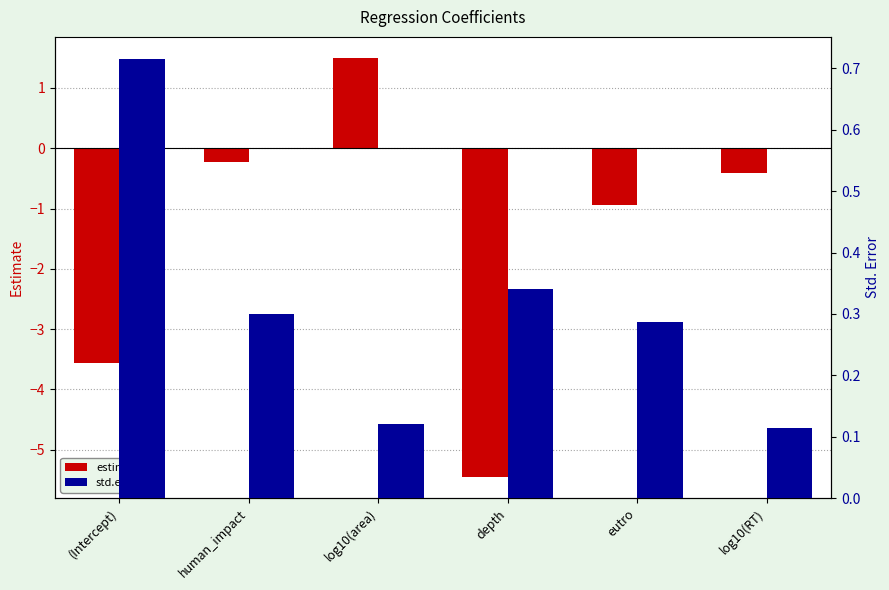

How many bars are there in each group?

2